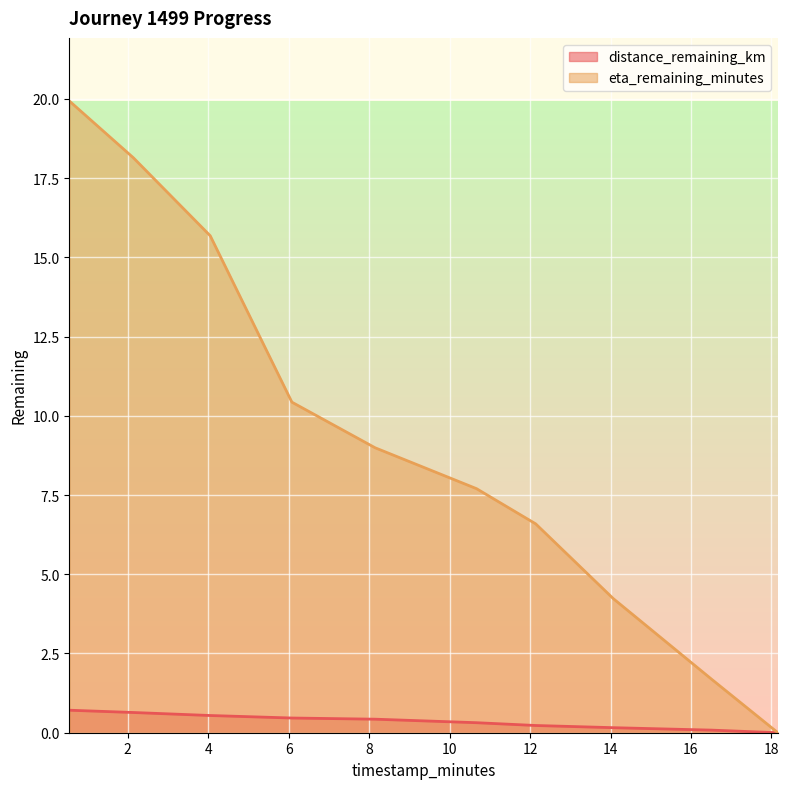

What is the total value across all series at 8.15?

9.4